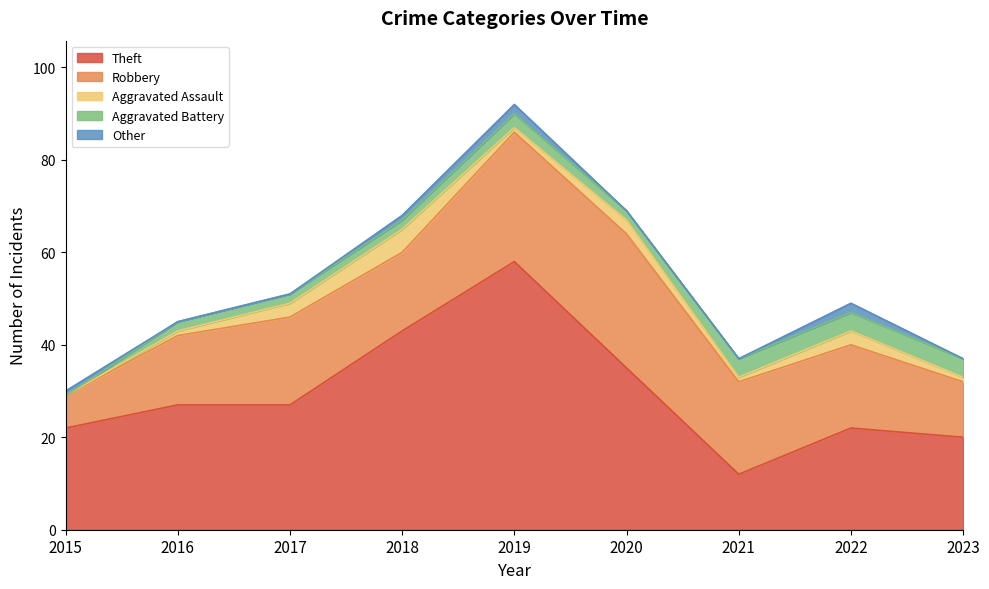

Does the chart display data point markers on the line(s)?

No